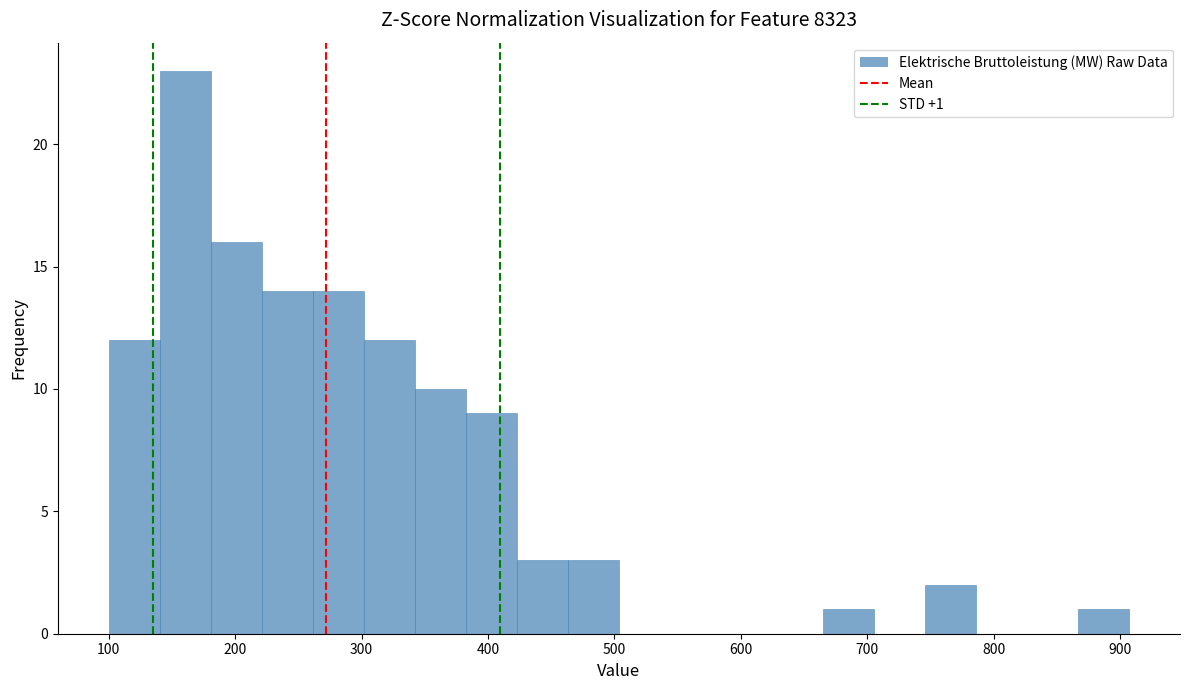

Over which range of the x-axis is the bar tallest?

140 to 180